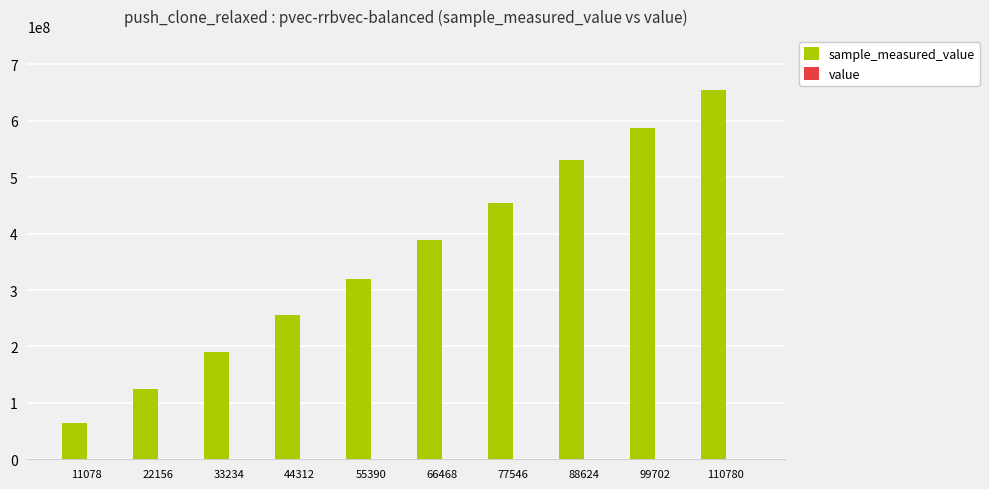

At which category is the sum across all series the highest?

110780